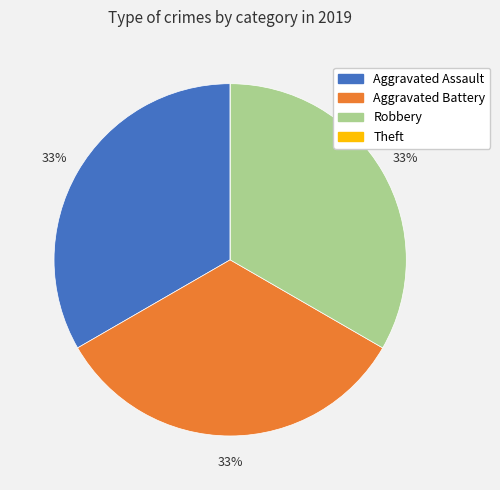

Is it true that Aggravated Battery is 26% of the pie?

False